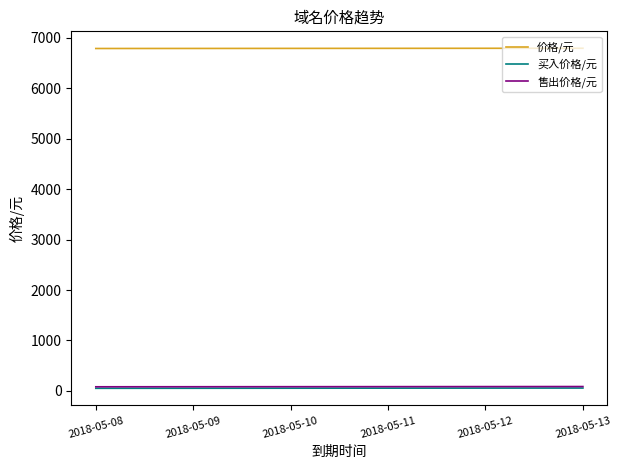

How many distinct data groups are displayed?

3